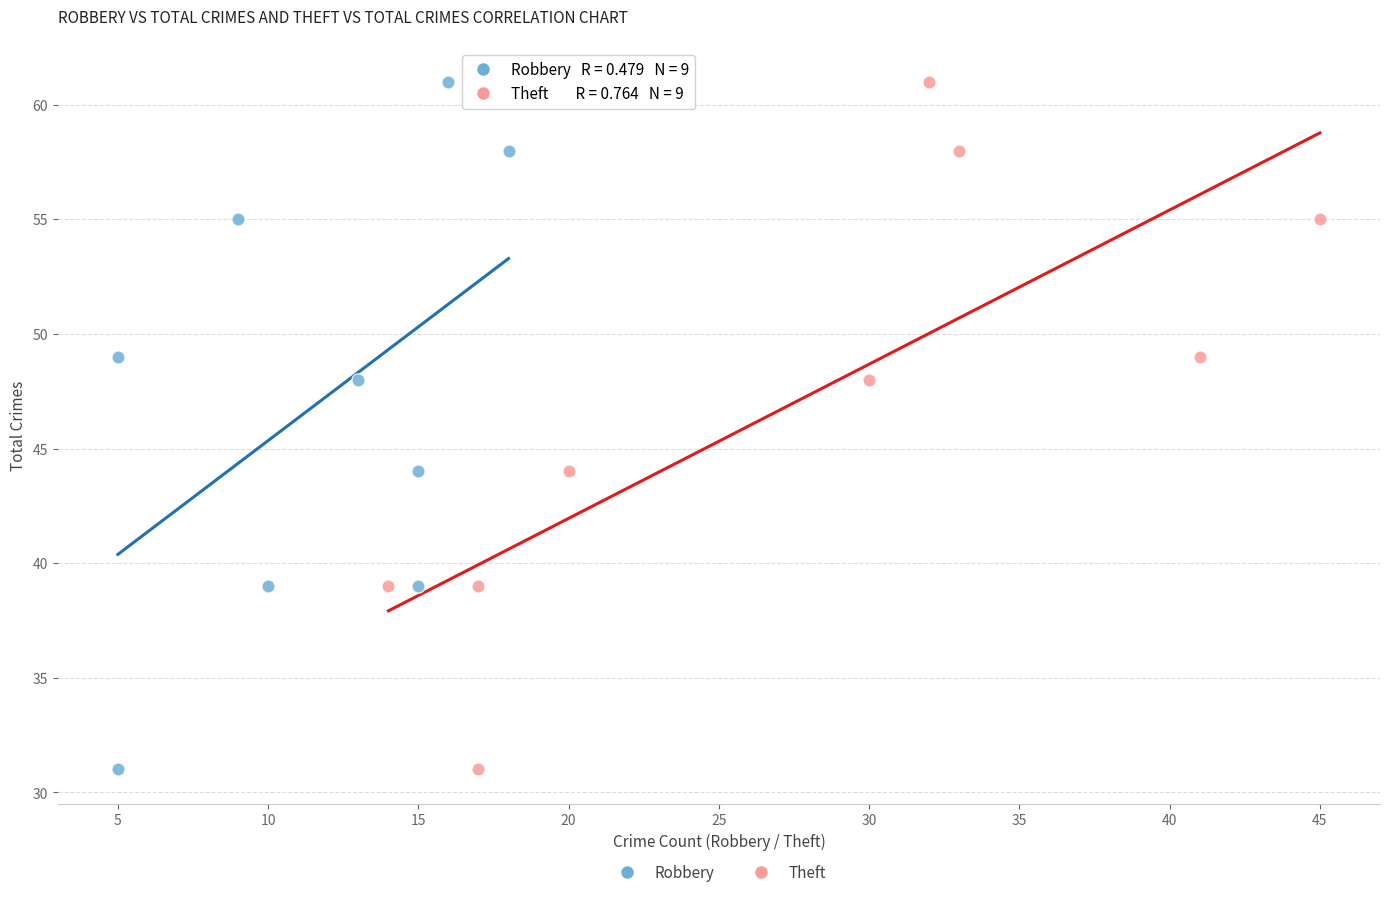

What are all the series names shown in the legend?

Robbery, Theft